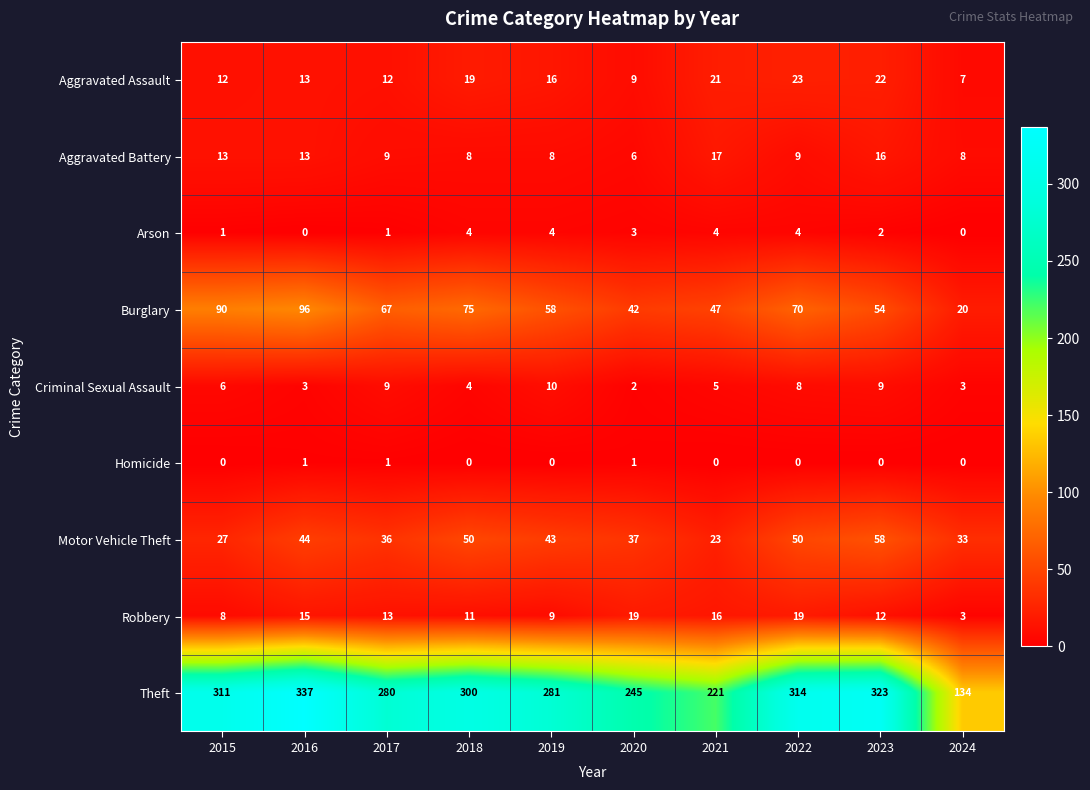

What is the difference between the highest and lowest values at 2017?

279